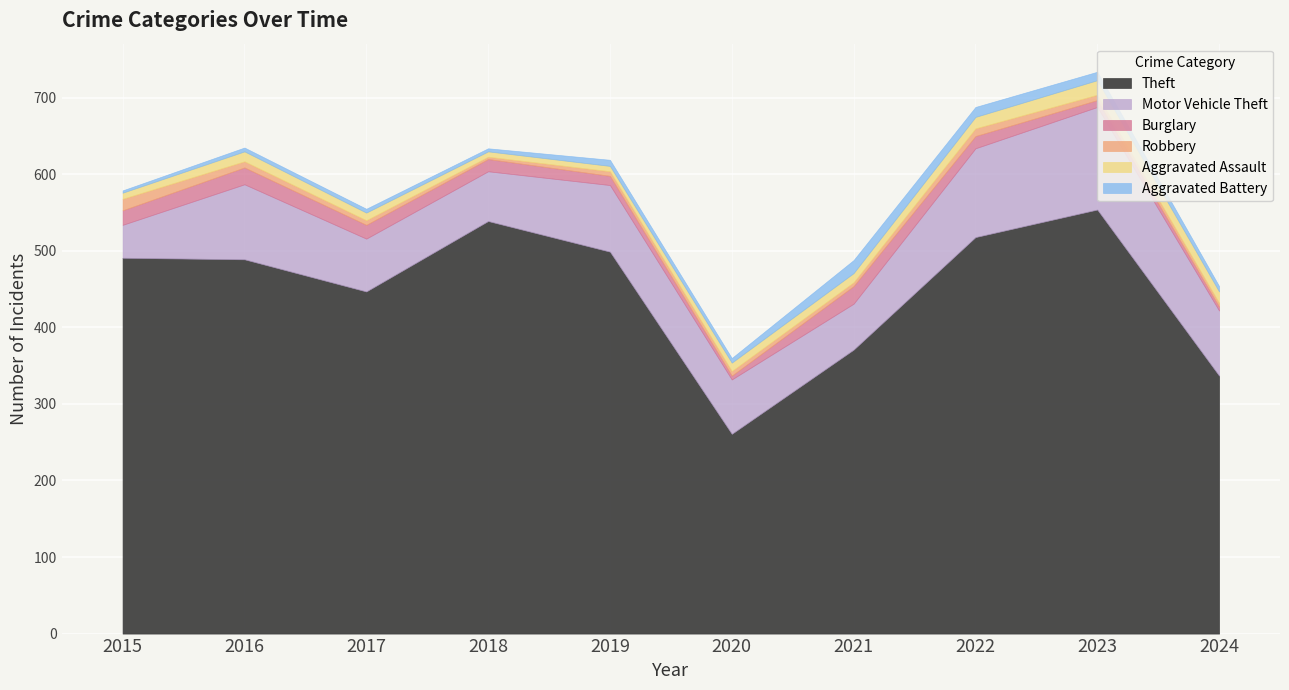

At which category does Theft reach its first local peak?

2018